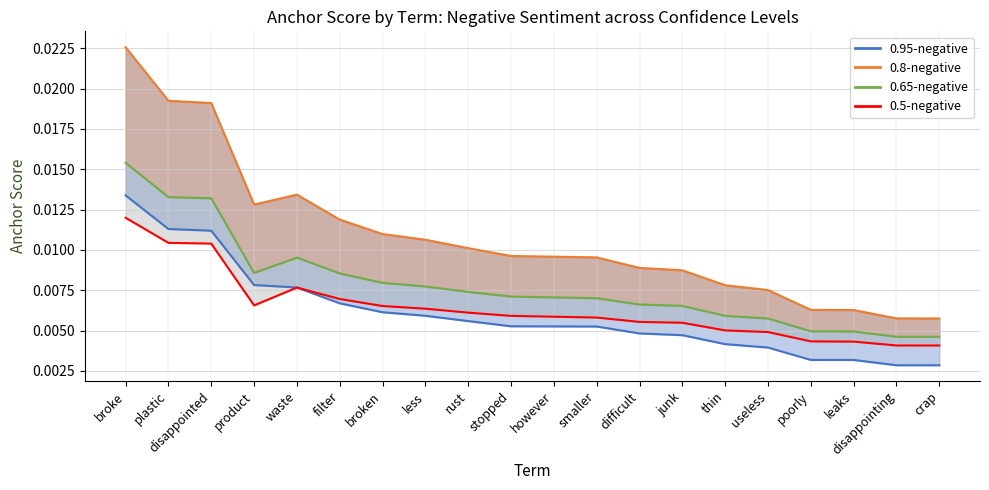

Is the value of 0.95-negative line at disappointed greater than the value of 0.5-negative line at rust?

Yes